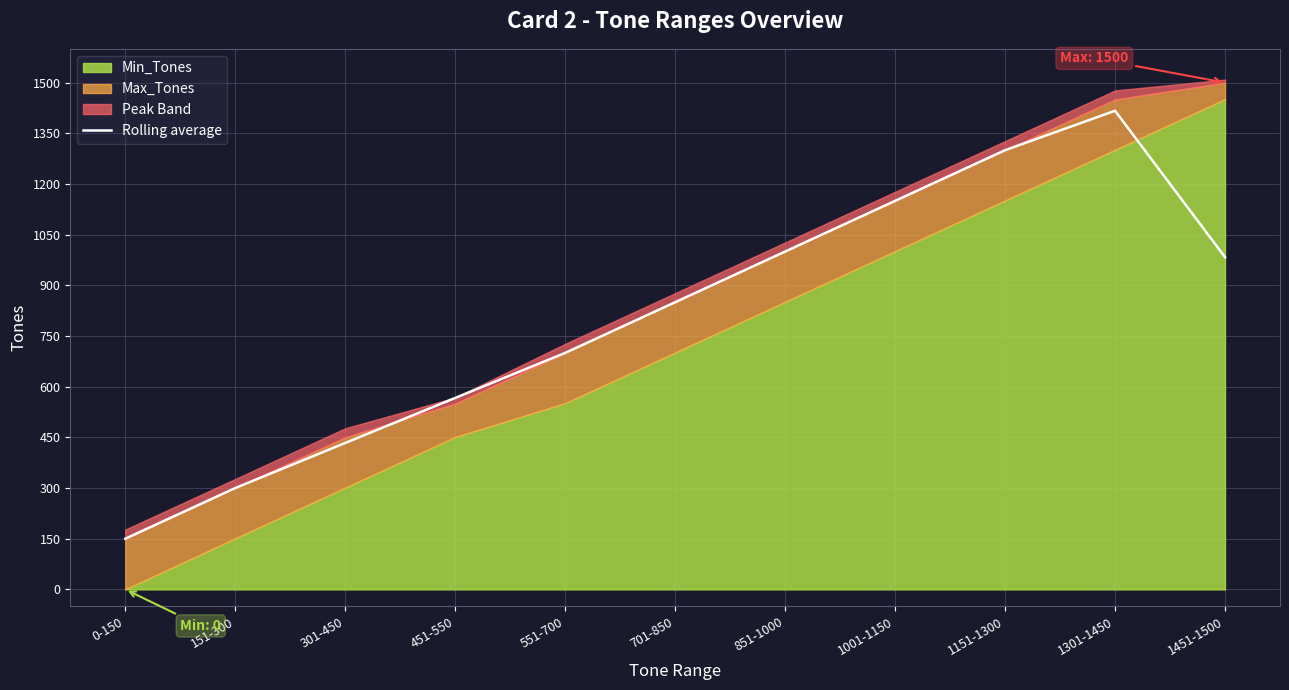

True or false: Rolling average has a value of 570.0 at 1001-1150.

False